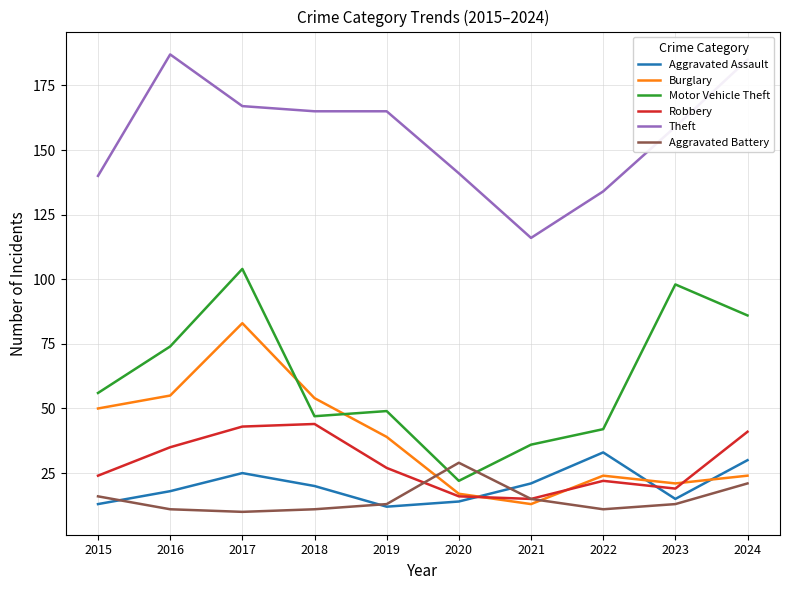

How many lines are shown in the chart?

6